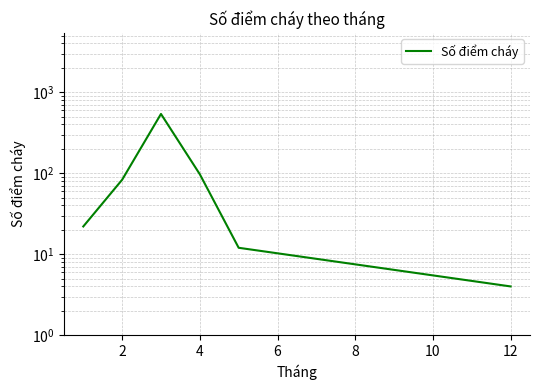

What is the smallest value displayed?

4